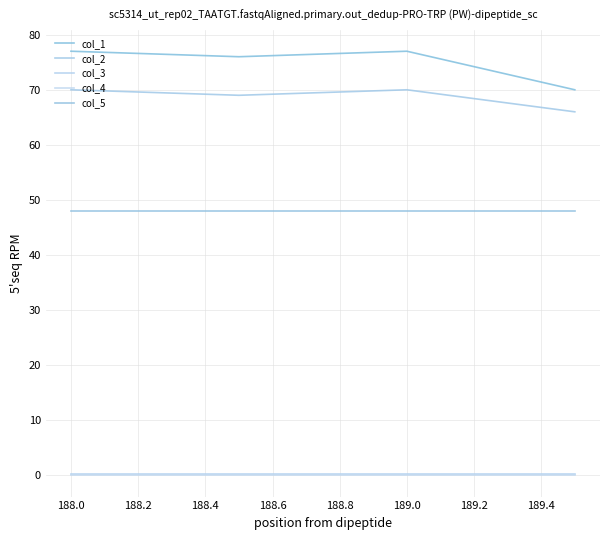

True or false: col_3 and col_2 intersect in this chart.

False